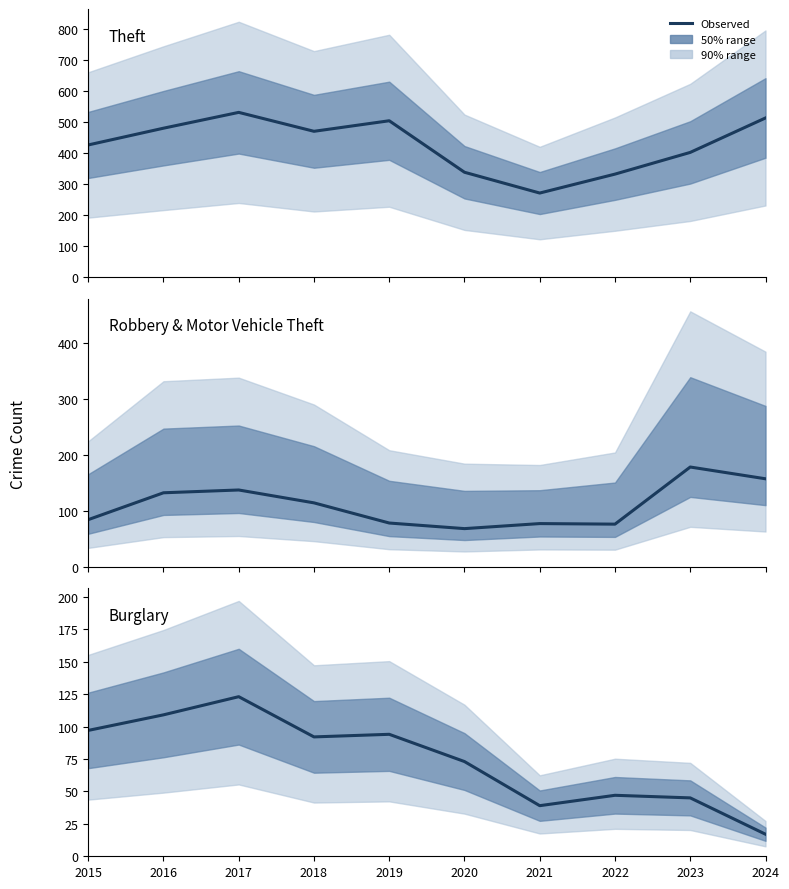

How many interior local valleys does the Theft series have?

2